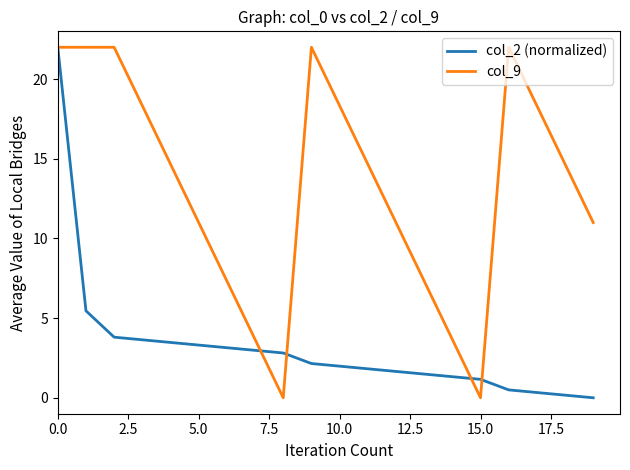

Rank the series by their average value, from highest to lowest.

col_9, col_2 (normalized)